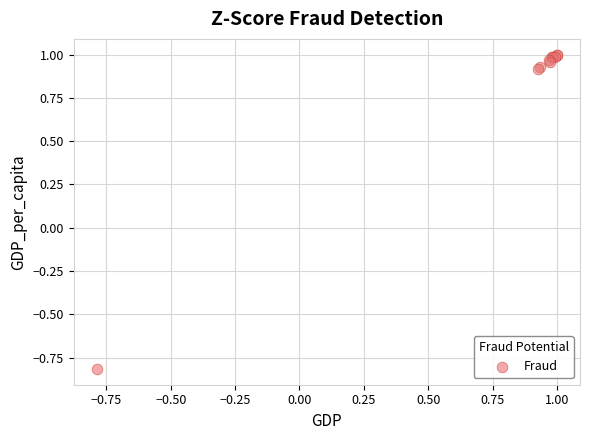

What Y value in the scatter plot is closest to 0?

-0.8